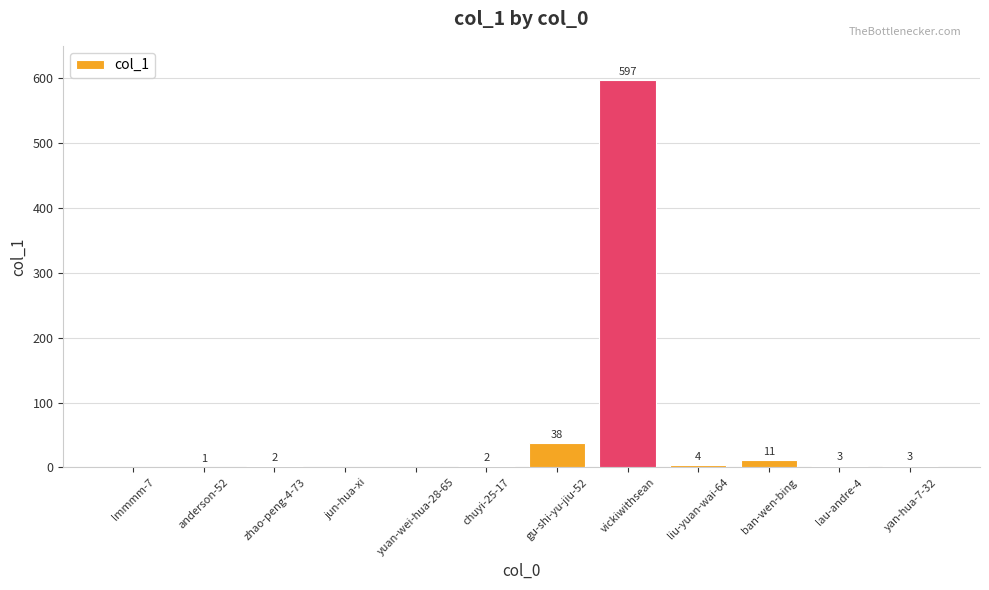

What is the sum of all values?

661